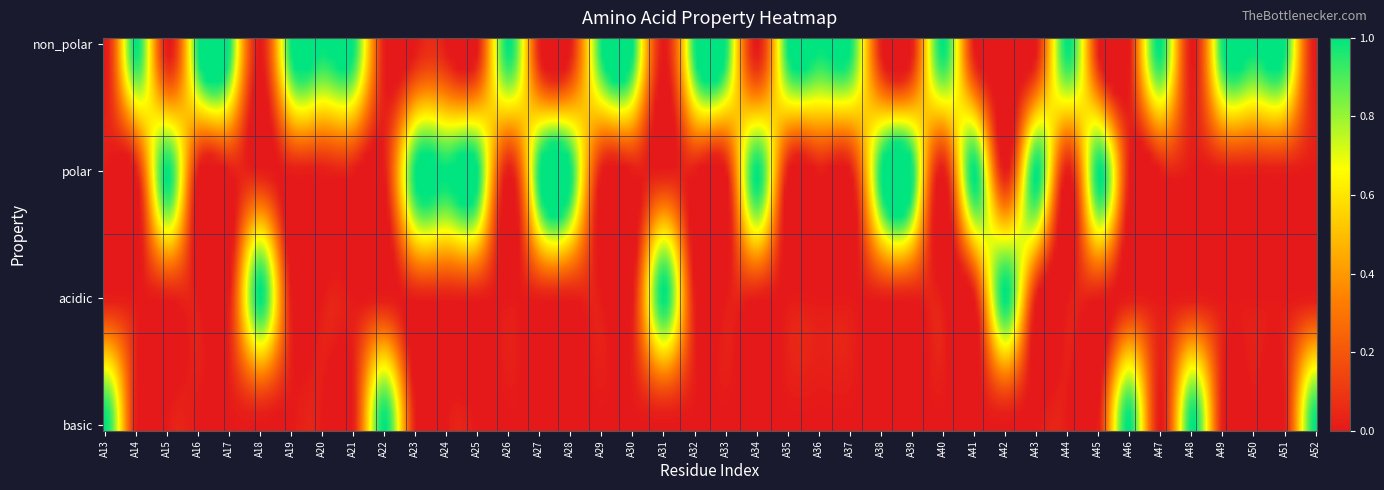

Between A41 and A29, which is larger?

A29